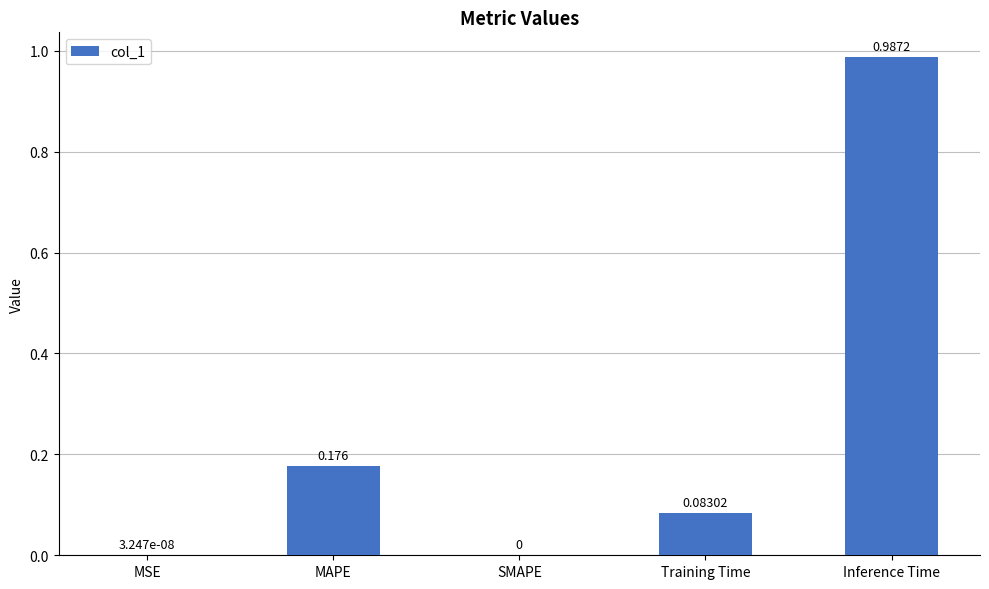

Which has a higher value, SMAPE or MAPE?

MAPE